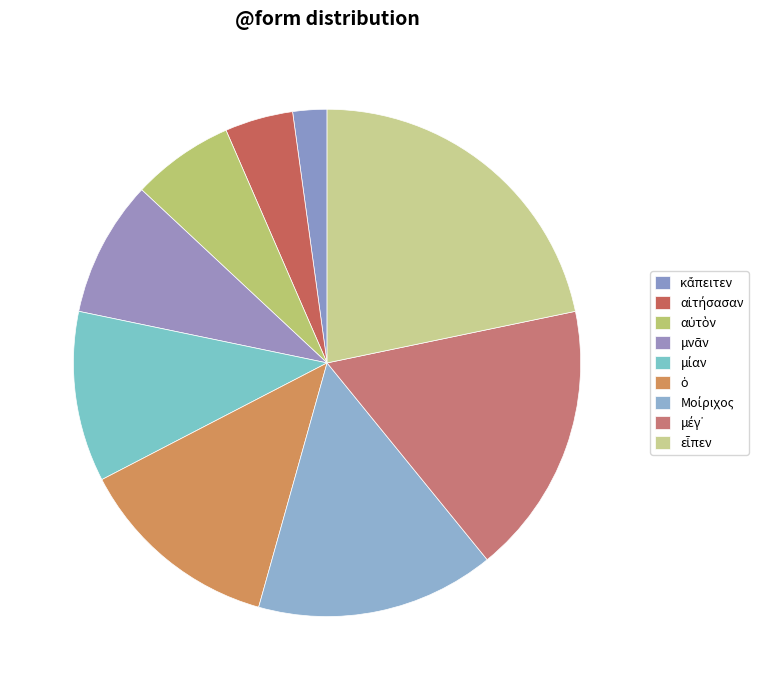

Is there any slice that represents more than half of the pie?

No